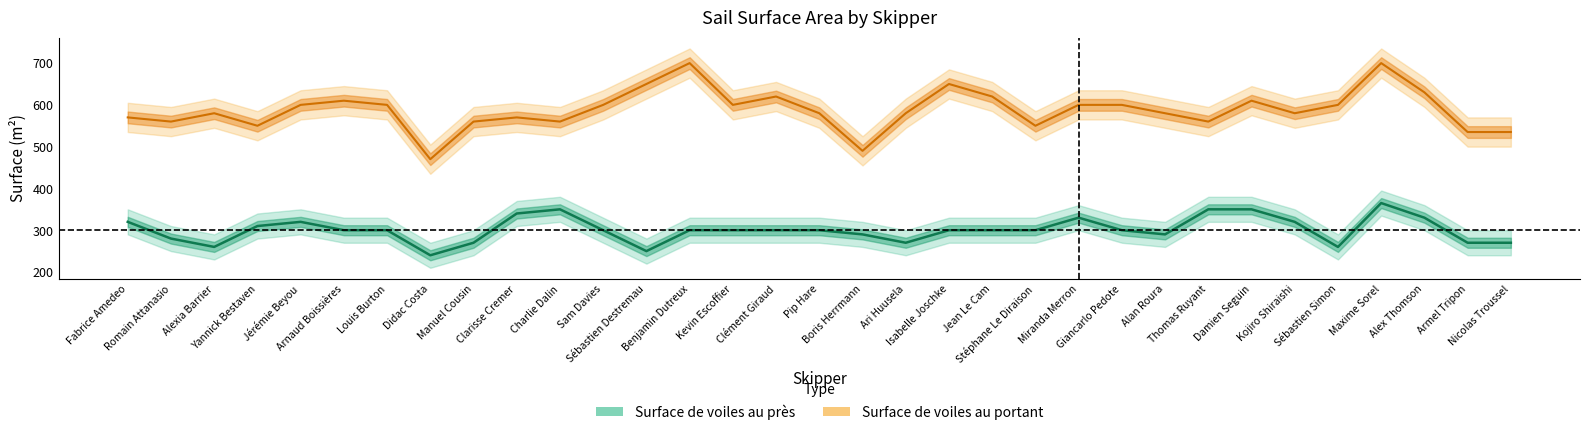

What is the label of the 28th point from the right?

Arnaud Boissières